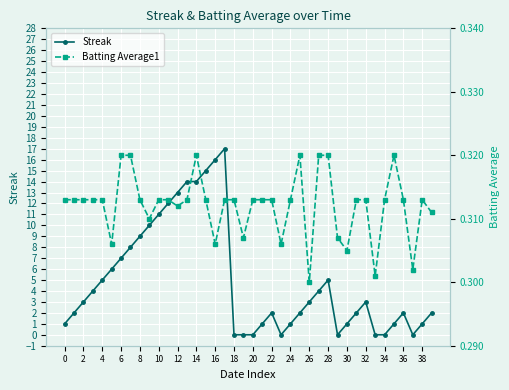

Reading left to right, transcribe all the data shown in this chart.

Streak: 1.0	2.0	3.0	4.0	5.0	6.0	7.0	8.0	9.0	10.0	11.0	12.0	13.0	14.0	14.0	15.0	16.0	17.0	0.0	0.0	0.0	1.0	2.0	0.0	1.0	2.0	3.0	4.0	5.0	0.0	1.0	2.0	3.0	0.0	0.0	1.0	2.0	0.0	1.0	2.0
Batting Average1: 0.3	0.3	0.3	0.3	0.3	0.3	0.3	0.3	0.3	0.3	0.3	0.3	0.3	0.3	0.3	0.3	0.3	0.3	0.3	0.3	0.3	0.3	0.3	0.3	0.3	0.3	0.3	0.3	0.3	0.3	0.3	0.3	0.3	0.3	0.3	0.3	0.3	0.3	0.3	0.3